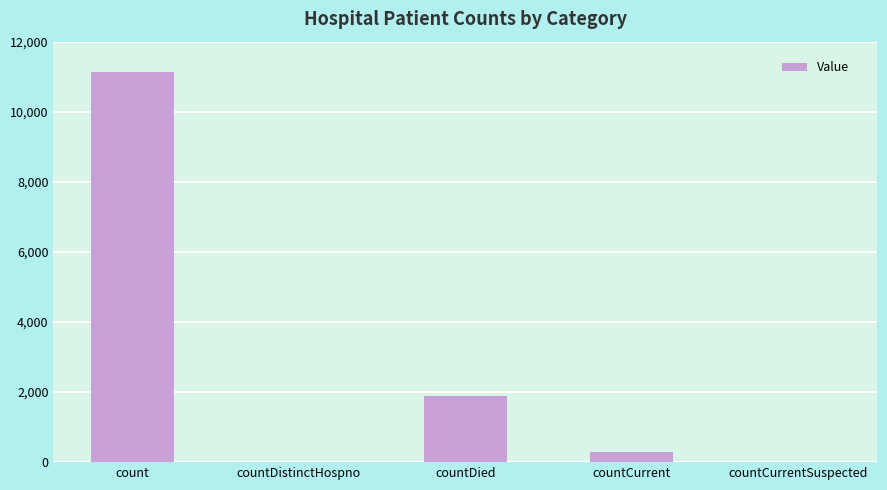

What is the greatest value displayed?

11138